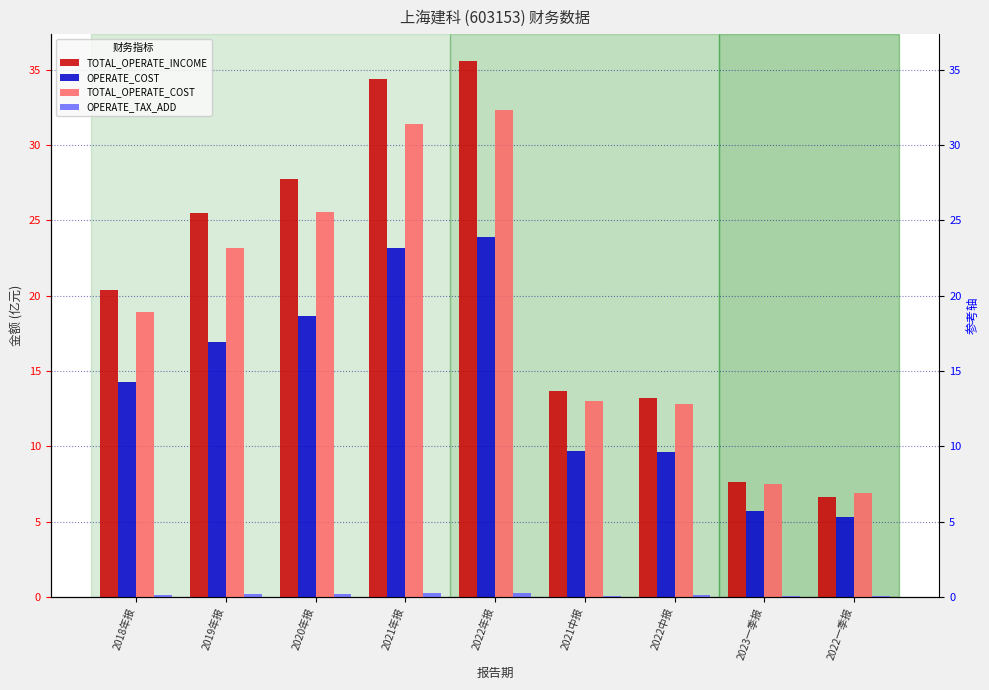

Between 2022一季报 and 2018年报, which is larger?

2018年报